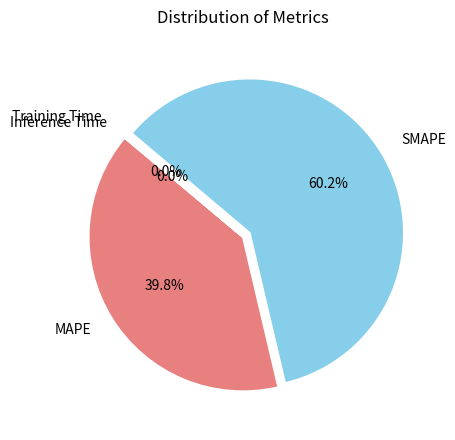

To the nearest percent, what is the difference between the largest and smallest slice percentages?

60%